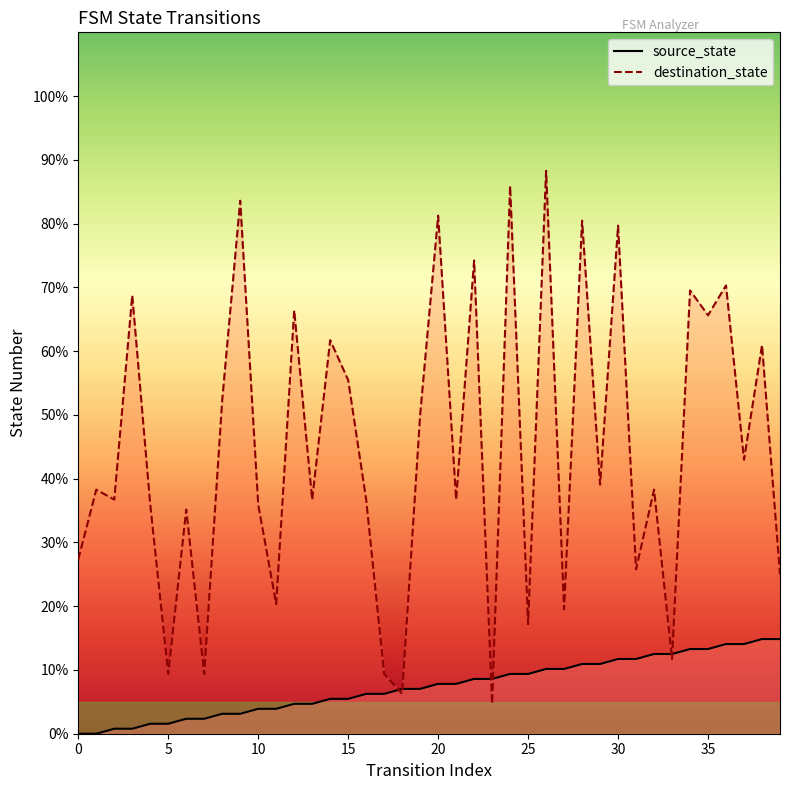

Does the chart display data point markers on the line(s)?

No